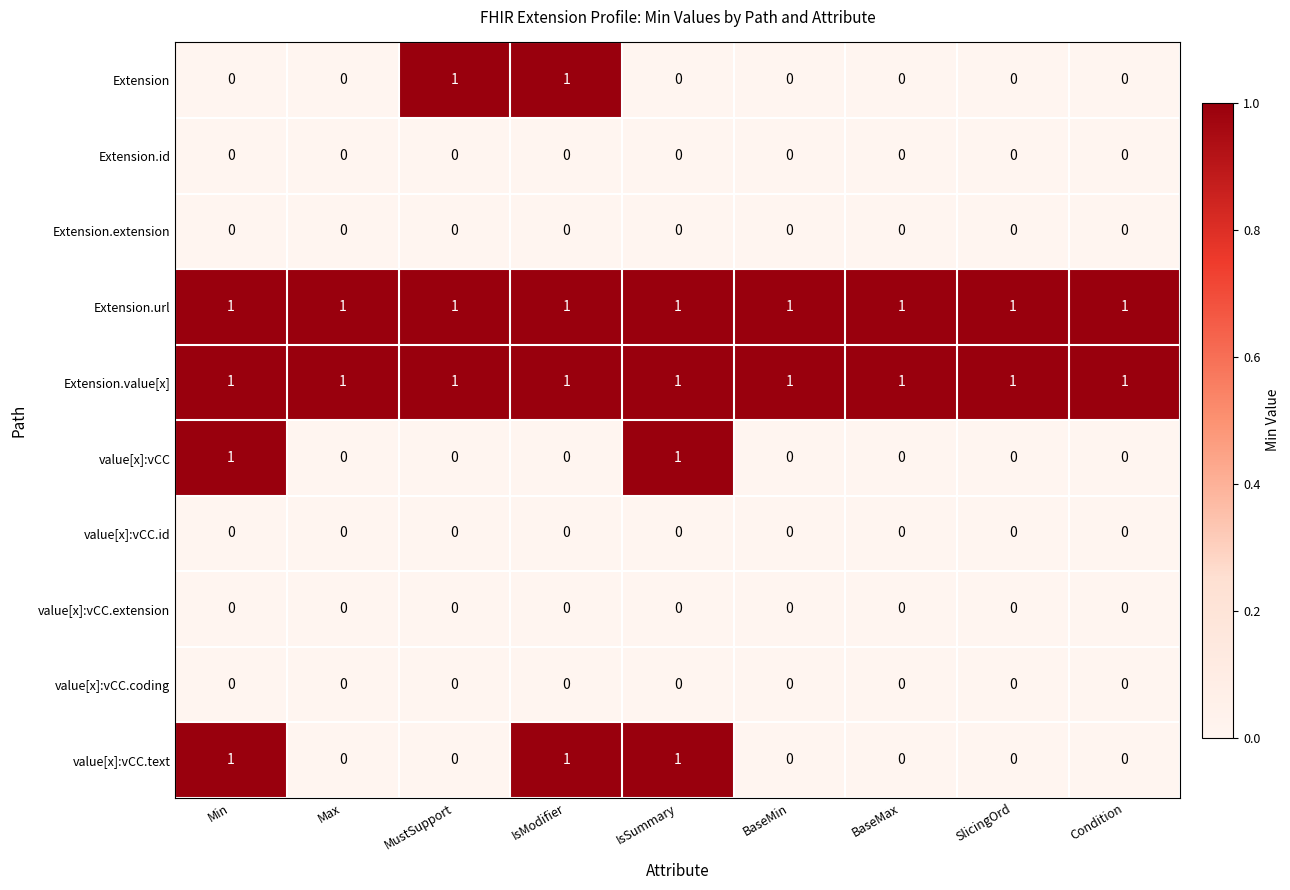

The value of Extension.url at Max is 1. True or false?

True